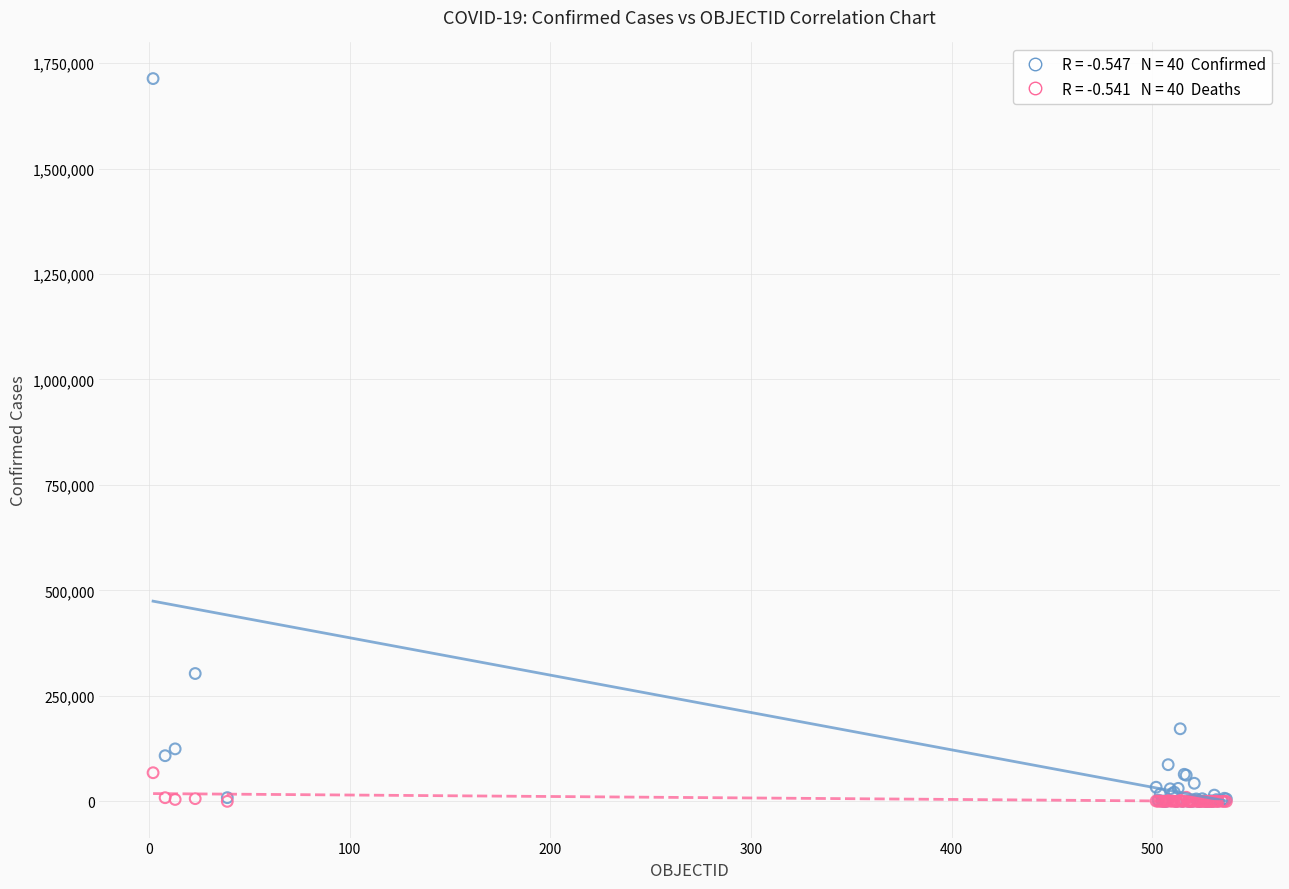

Across all series, what Y value is closest to 856580?

303083